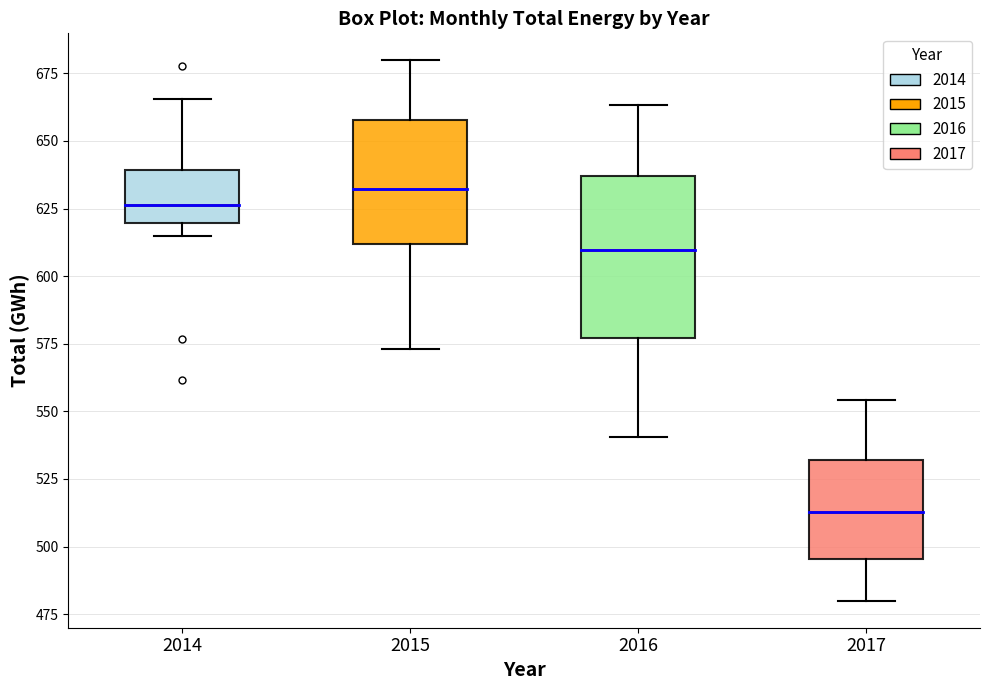

Reading left to right, read every box against the y-axis: the position of its median line, the range the box covers, and the ends of its whiskers. The values are not printed on the chart, so give them approximately, as read against the axis.

2014: median 625, box 620 to 640, whiskers 615 to 665
2015: median 630, box 610 to 660, whiskers 575 to 680
2016: median 610, box 575 to 635, whiskers 540 to 665
2017: median 515, box 495 to 530, whiskers 480 to 555